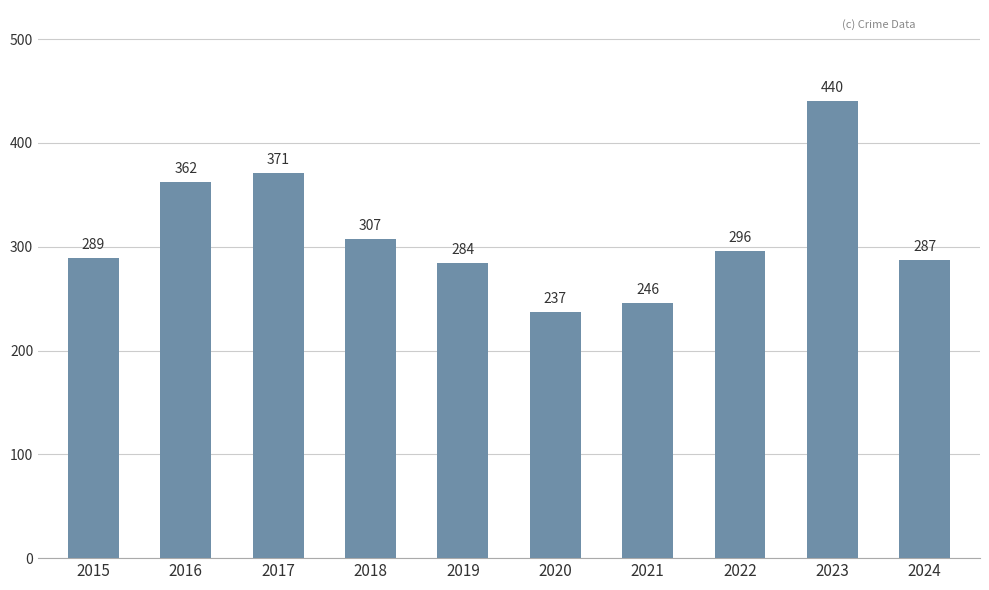

Which has a higher value, 2015 or 2019?

2015